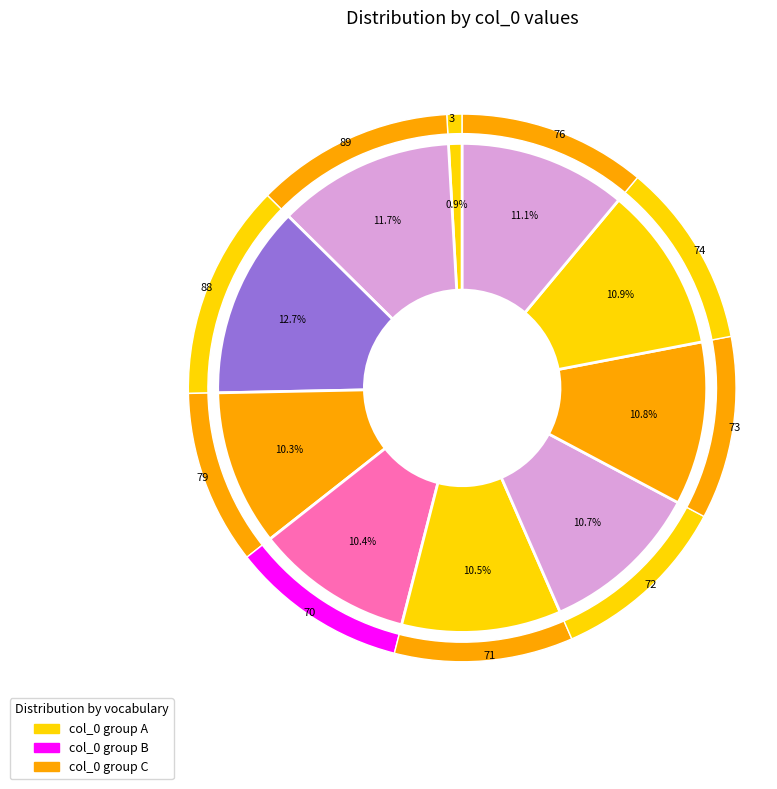

Does 72 represent more than half of the total?

No